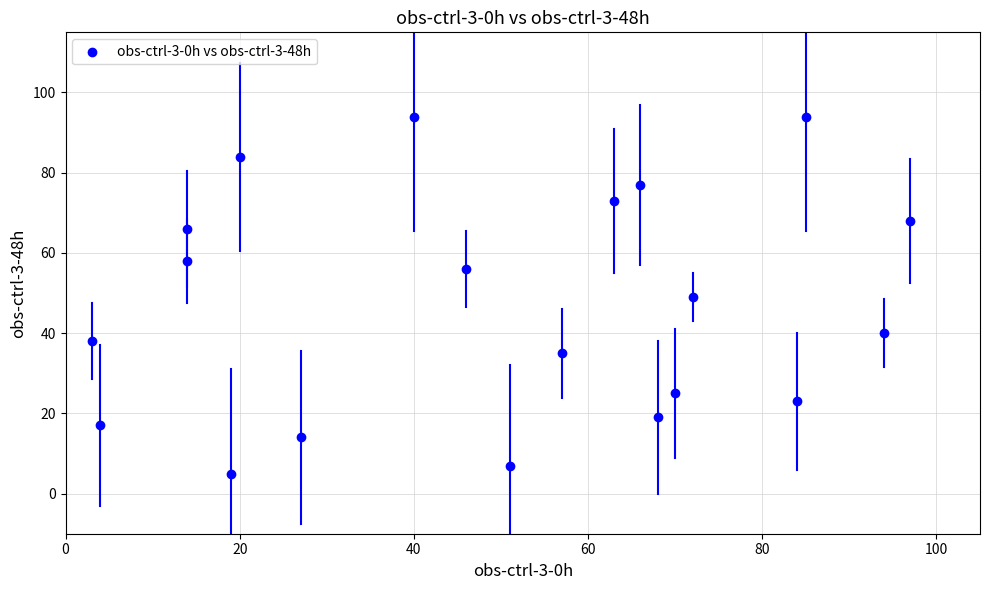

What is the range of X values (max minus min)?

94